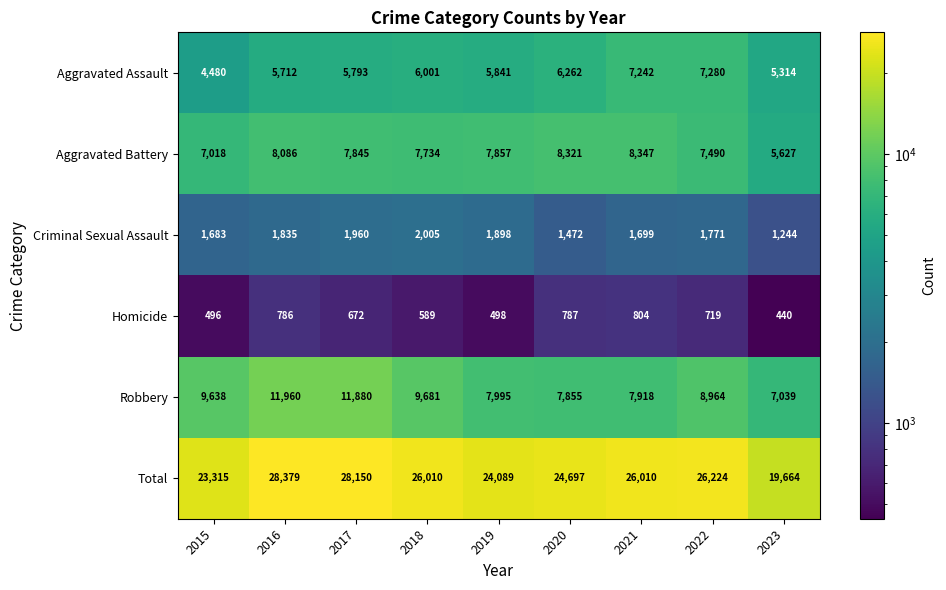

At which label is Aggravated Assault closest to 5880?

2019